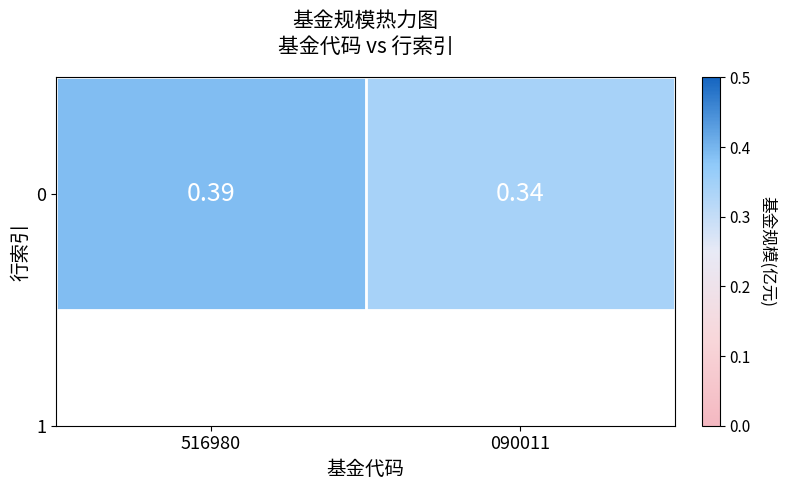

Reading left to right, list all the values displayed in this chart.

516980=0.4	090011=0.3